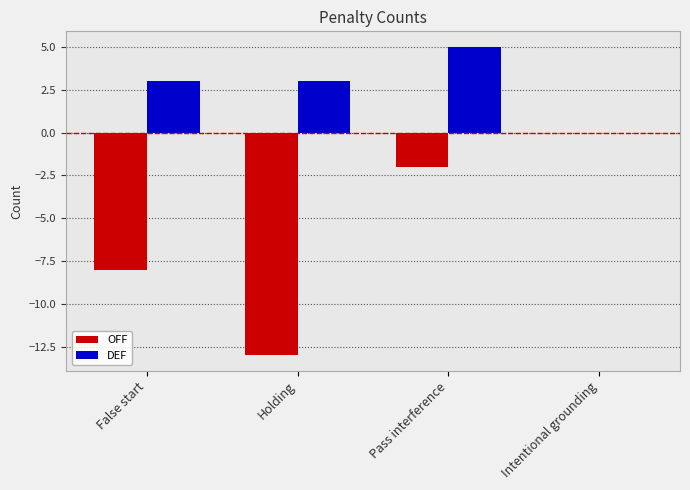

Reading left to right, transcribe all the data shown in this chart.

OFF: False start=-8	Holding=-13	Pass interference=-2	Intentional grounding=0
DEF: False start=3	Holding=3	Pass interference=5	Intentional grounding=0